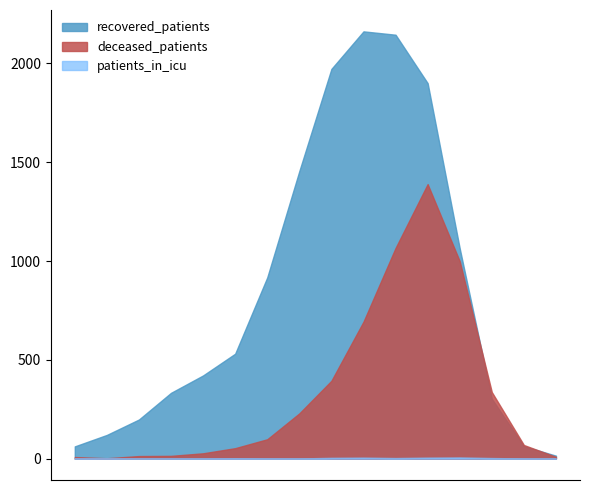

Reading right to left, transcribe all the data shown in this chart.

recovered_patients: 15	63	303	1064	1900	2145	2162	1972	1455	917	531	421	333	198	120	62
deceased_patients: 9	69	337	999	1389	1066	693	394	229	98	53	27	14	13	2	8
patients_in_icu: 0	1	3	6	5	3	5	4	1	1	2	1	0	0	0	1